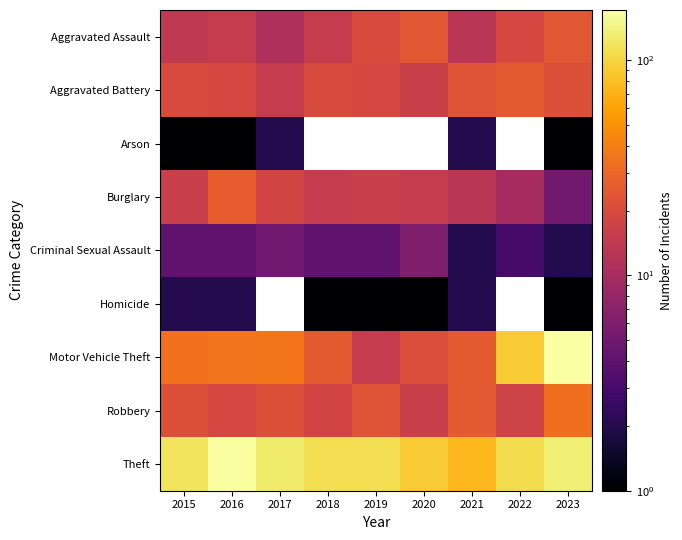

The value of Robbery at 2021 is 25.0. True or false?

True